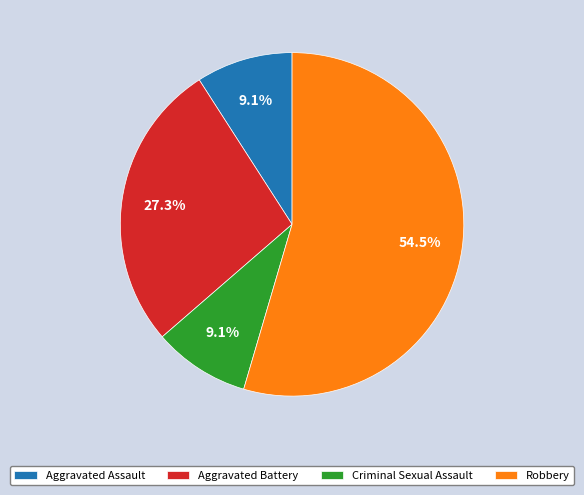

What percentage is the Aggravated Assault slice, to the nearest percent?

9%